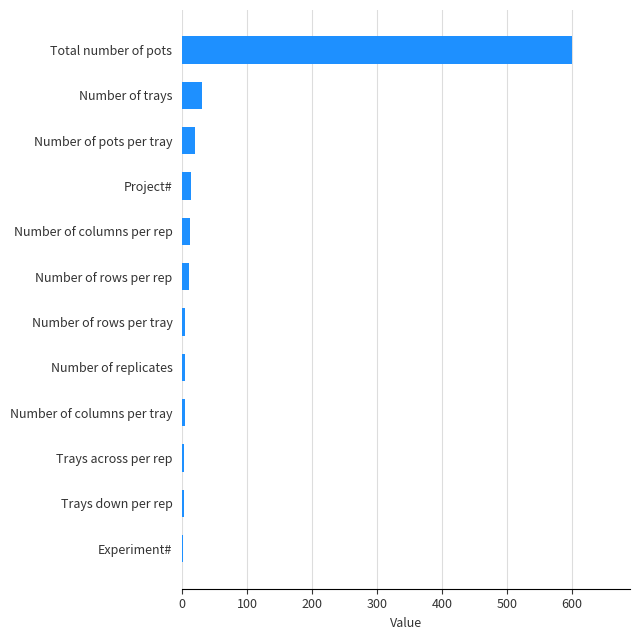

What is the sum of all values?

706